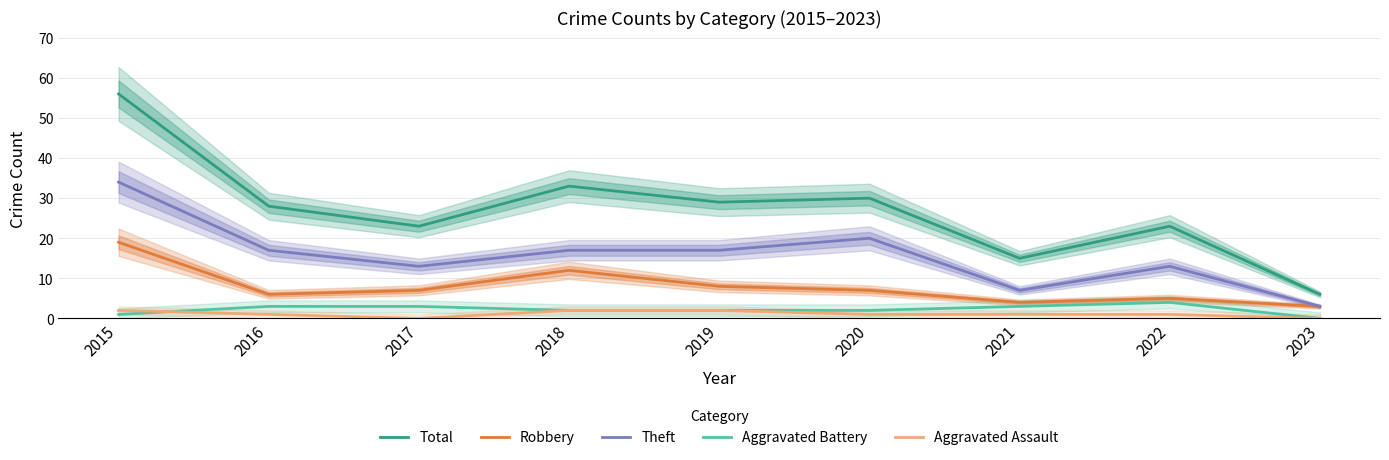

Which has a higher value, 2018 or 2015?

2015